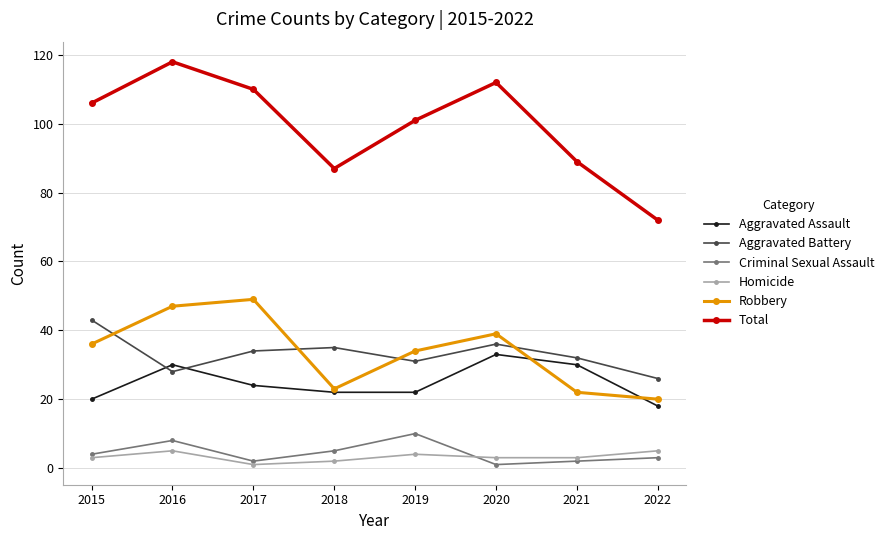

The Aggravated Battery series shows 15 at 2017. True or false?

False